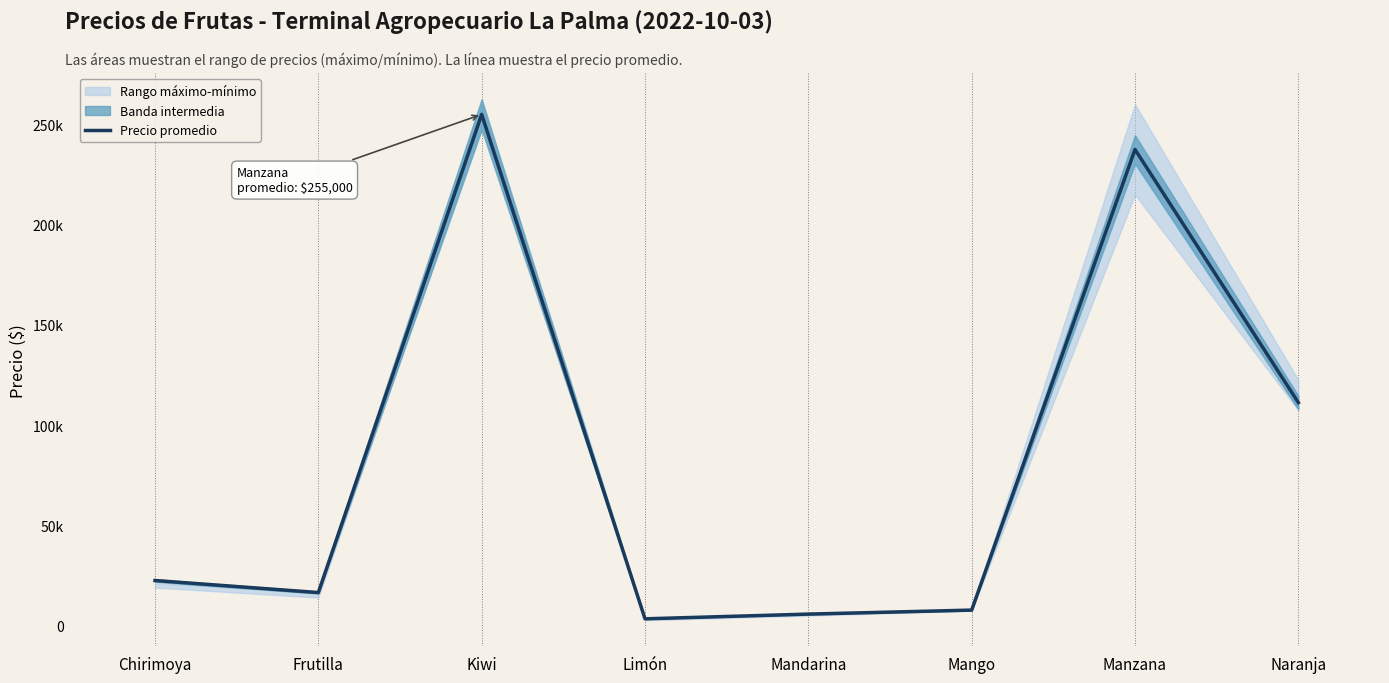

What is the label of the 4th point from the right?

Mandarina